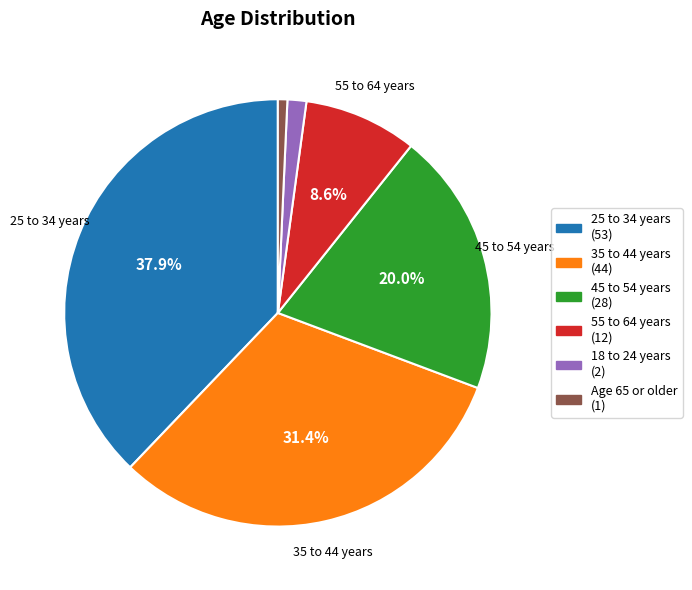

True or false: Age 65 or older accounts for 1% of the total.

True